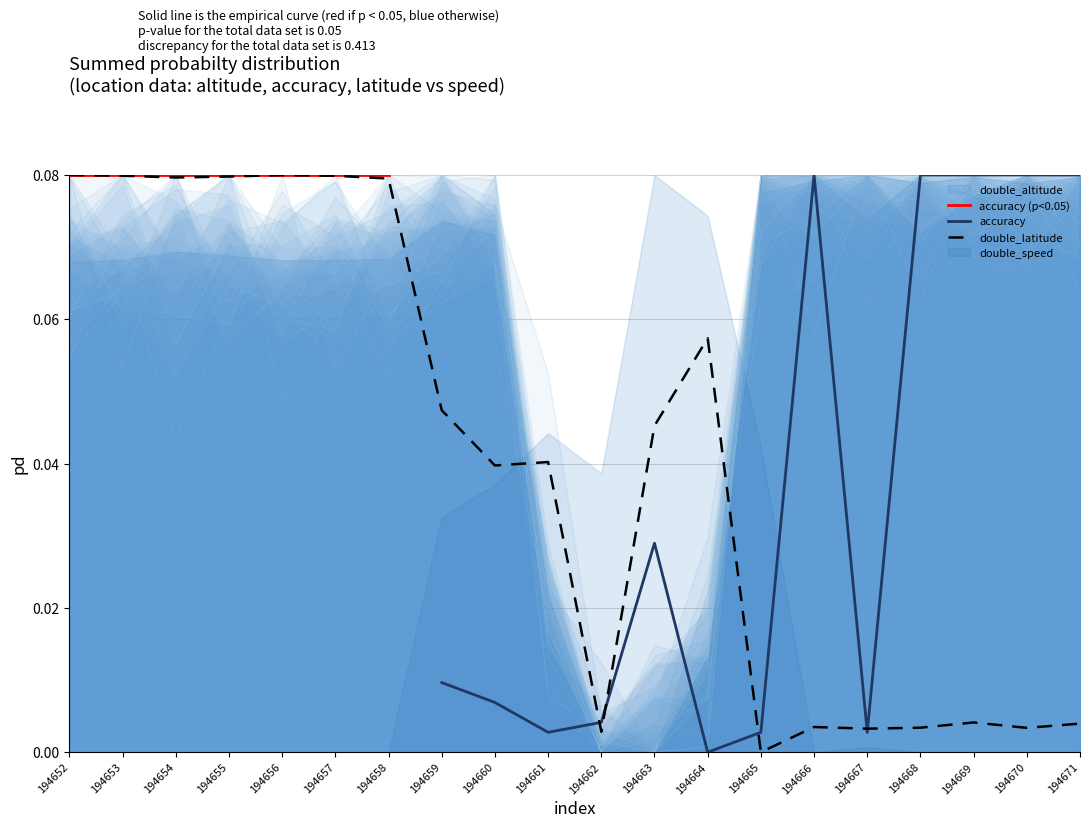

What is the difference between the second highest and minimum values in the double_latitude series?

0.1